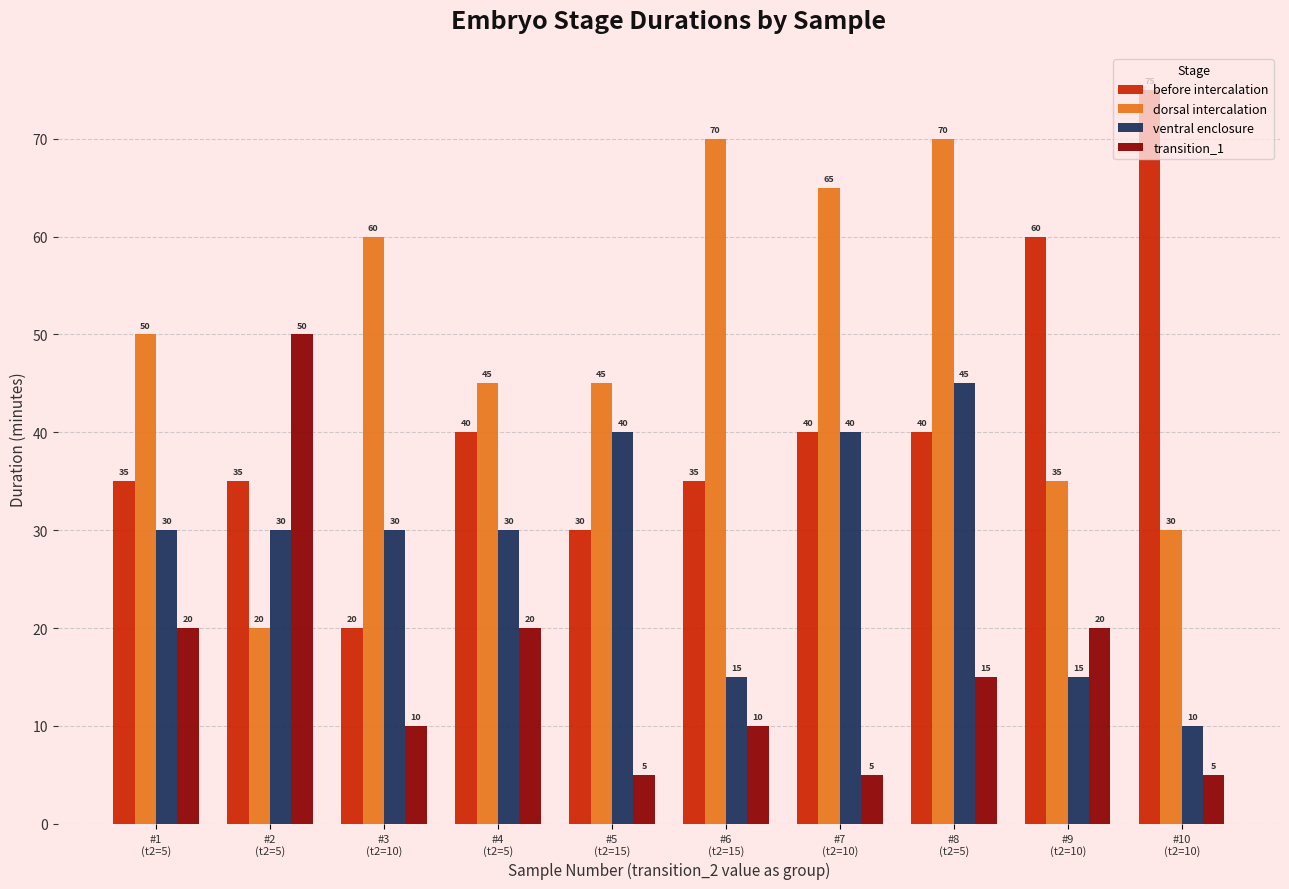

What is the value of the ventral enclosure bar at the 7th from the left?

40